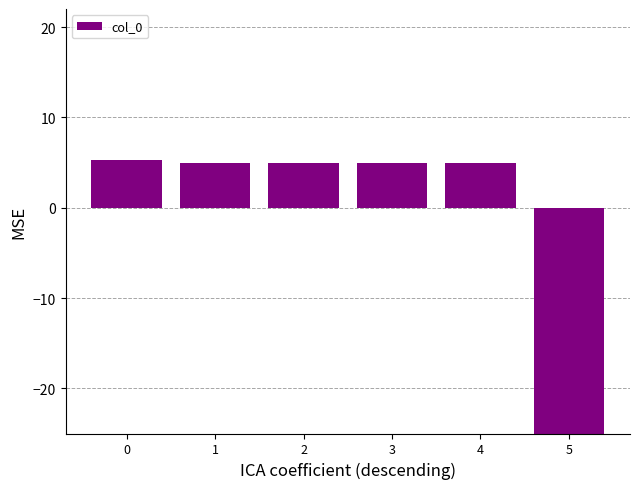

Reading left to right, transcribe all the data shown in this chart.

5.2	4.9	4.9	4.9	4.9	-25.0